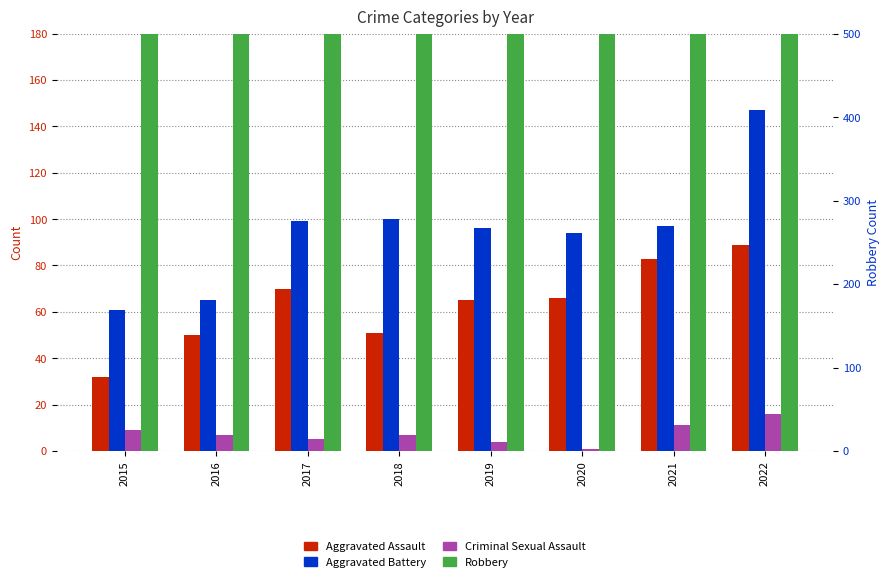

Are the bars grouped side by side (vs. stacked)?

Yes